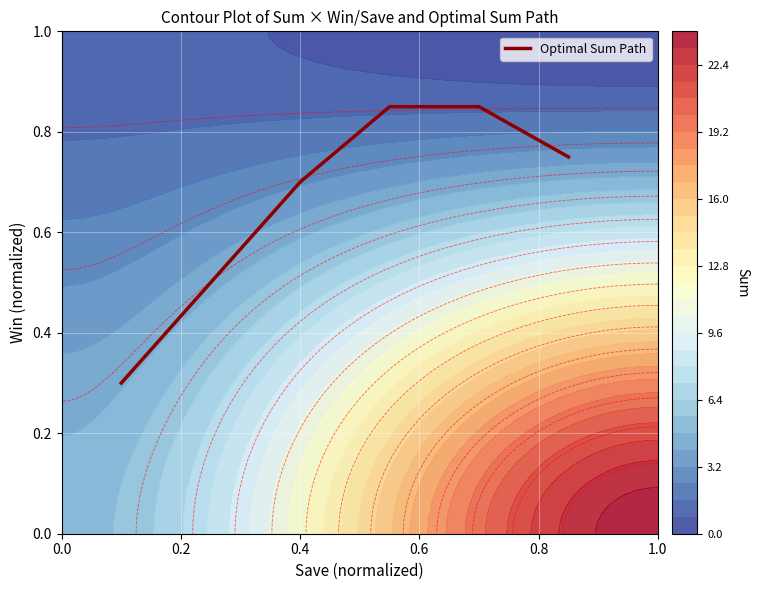

What is the average value?

0.7